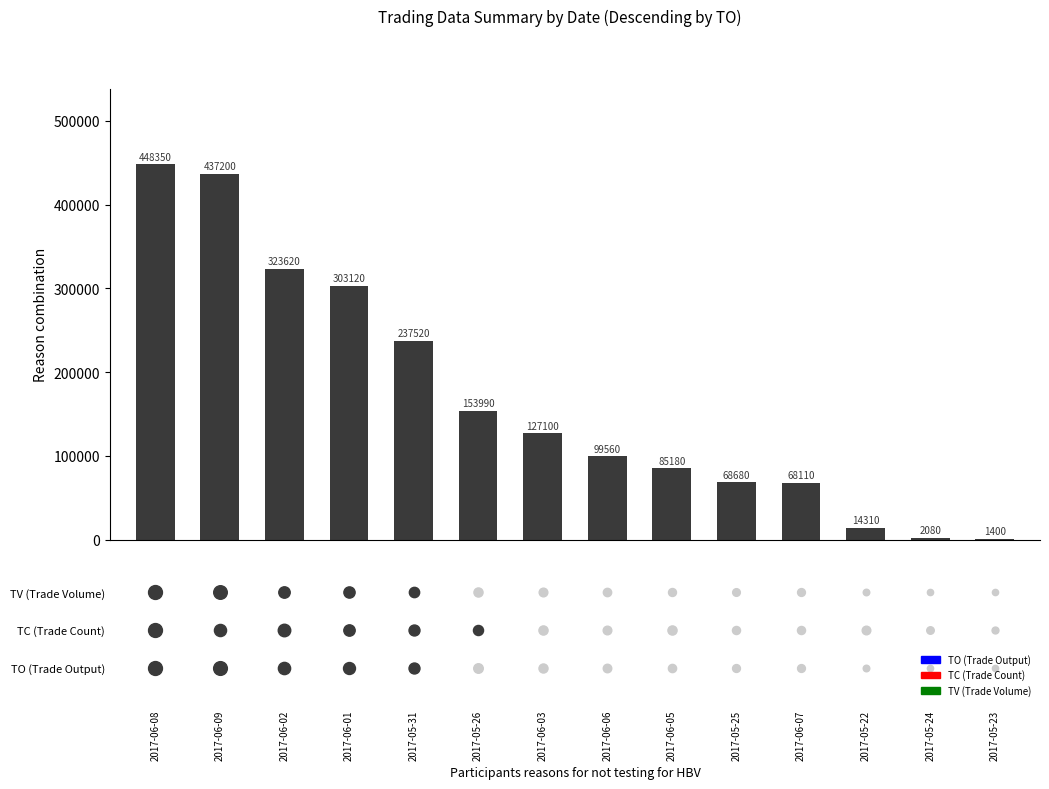

What is the change in value from 2017-06-03 to 2017-06-07?

-58990